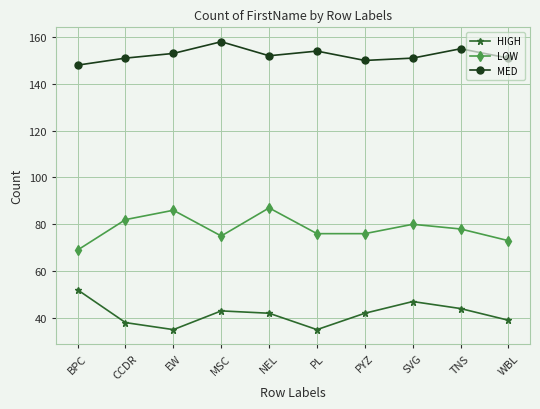

What position from the right is CCDR?

9